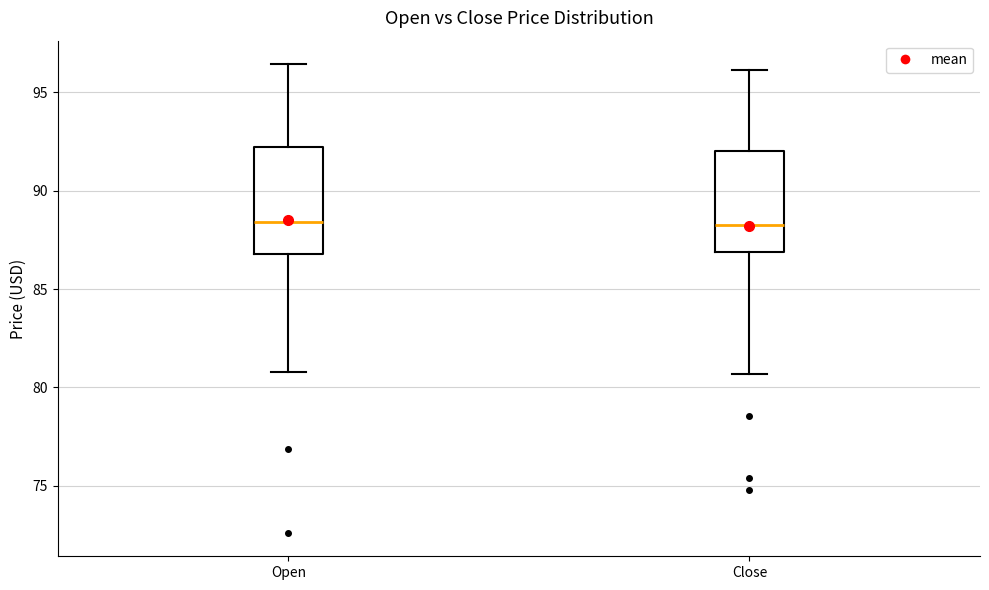

Reading left to right, read every box against the y-axis: the position of its median line, the range the box covers, and the ends of its whiskers. The values are not printed on the chart, so give them approximately, as read against the axis.

Open: median 88.5, box 87.0 to 92.0, whiskers 81.0 to 96.5
Close: median 88.5, box 87.0 to 92.0, whiskers 80.5 to 96.0